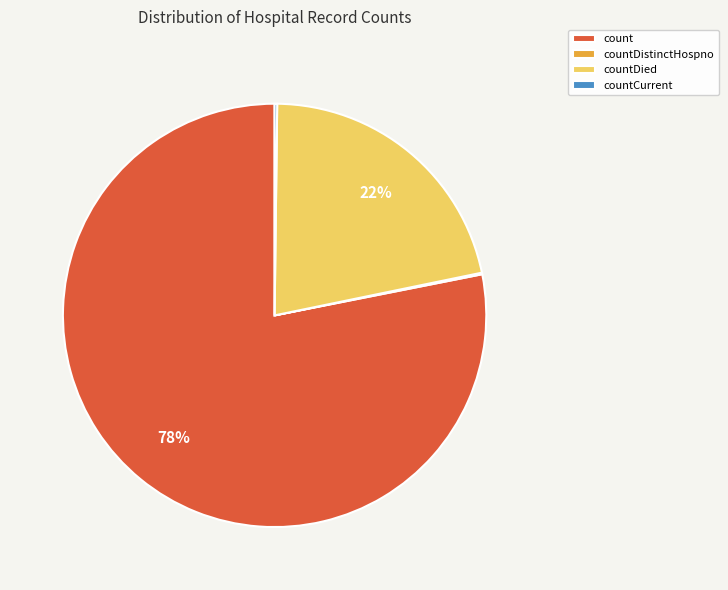

The countDied slice represents 31% of the pie. True or false?

False